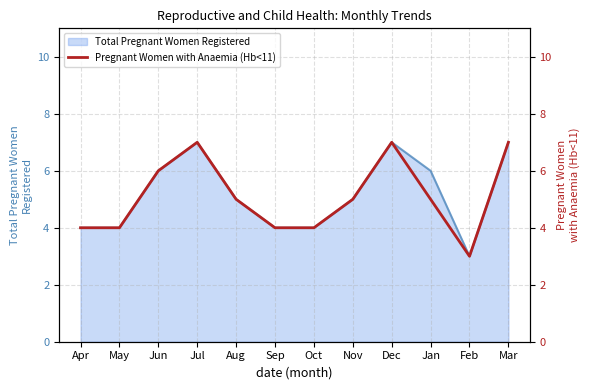

What is the value of the 7th point from the left?

4